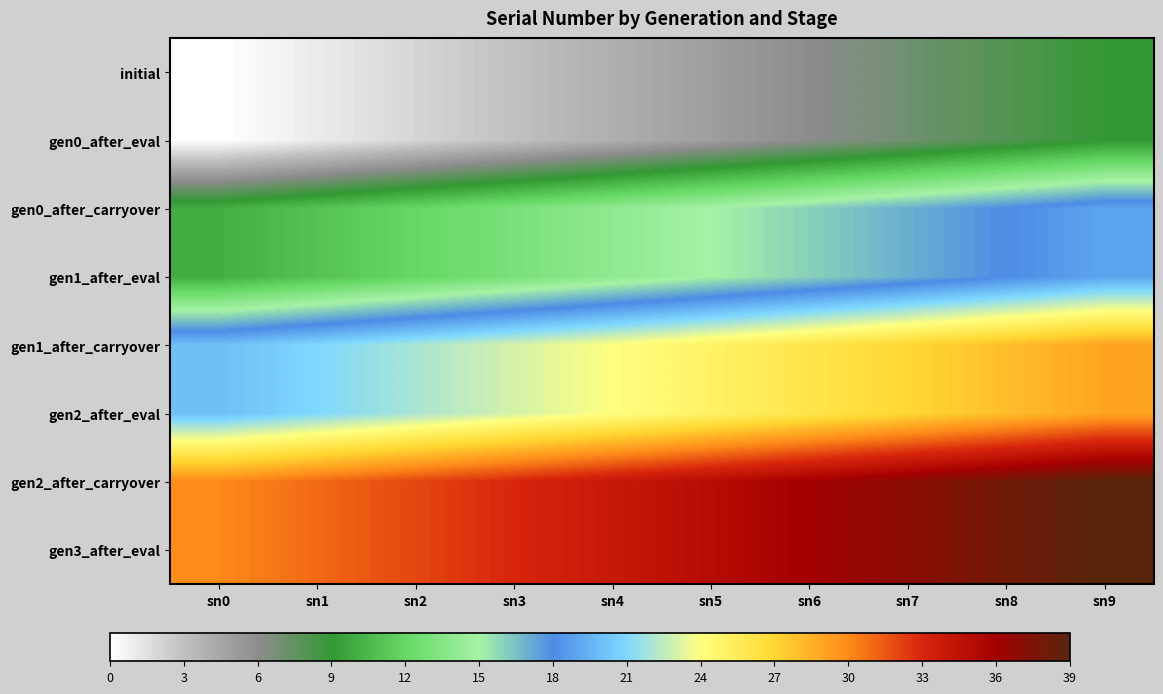

At which category does the chart reach its peak across all series?

sn9